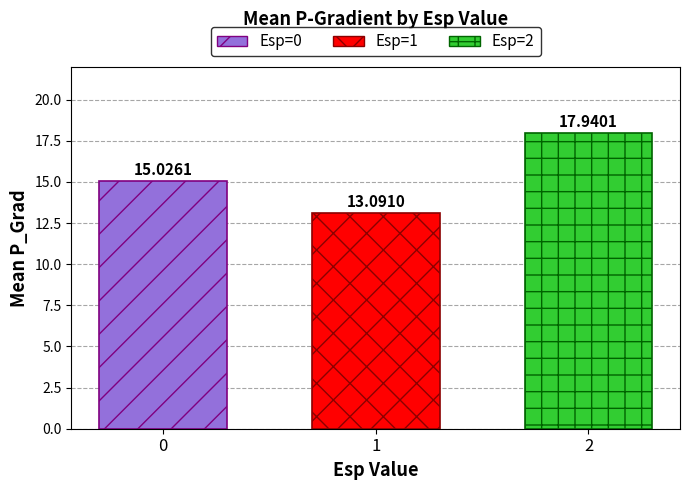

What is the spread (max minus min) of values at 1?

4.8